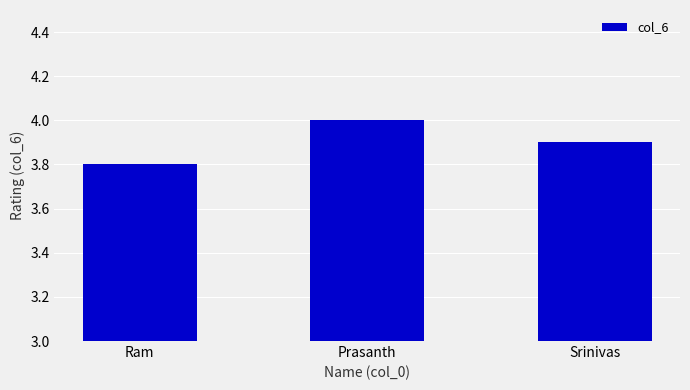

True or false: the data shows 7.0 at Srinivas.

False